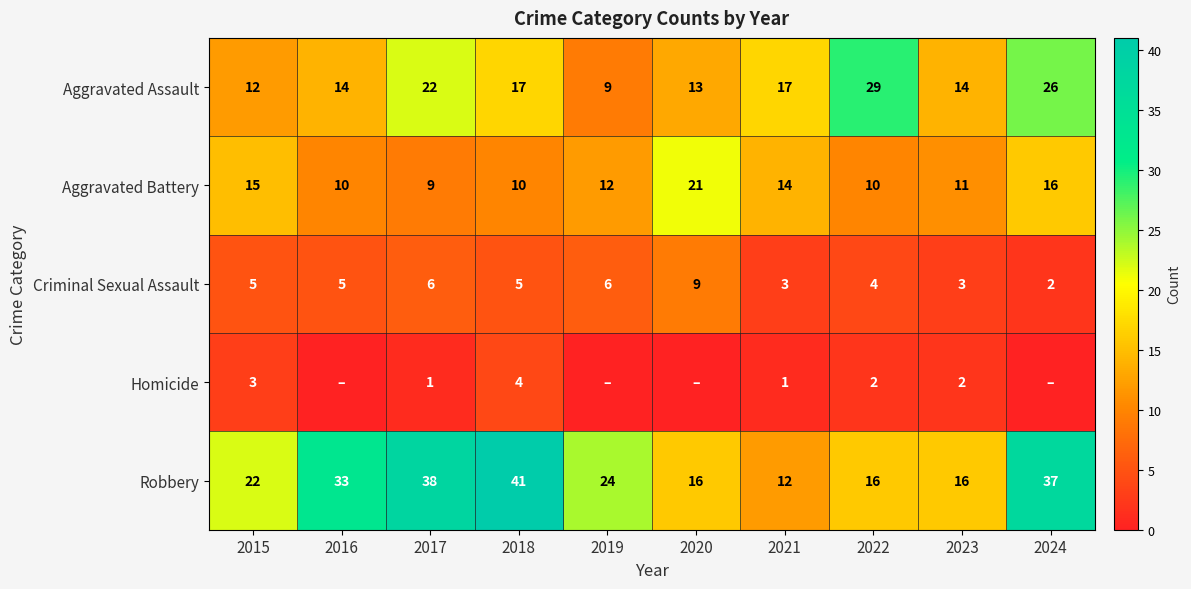

What is the total value across all series at 2015?

57